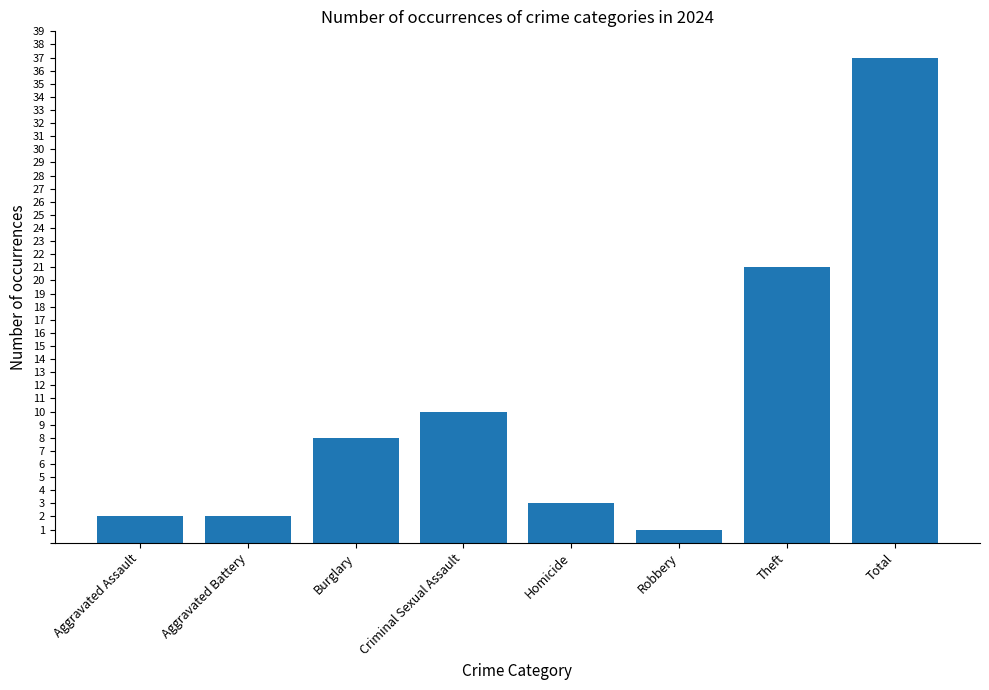

How many series are shown in this chart?

1